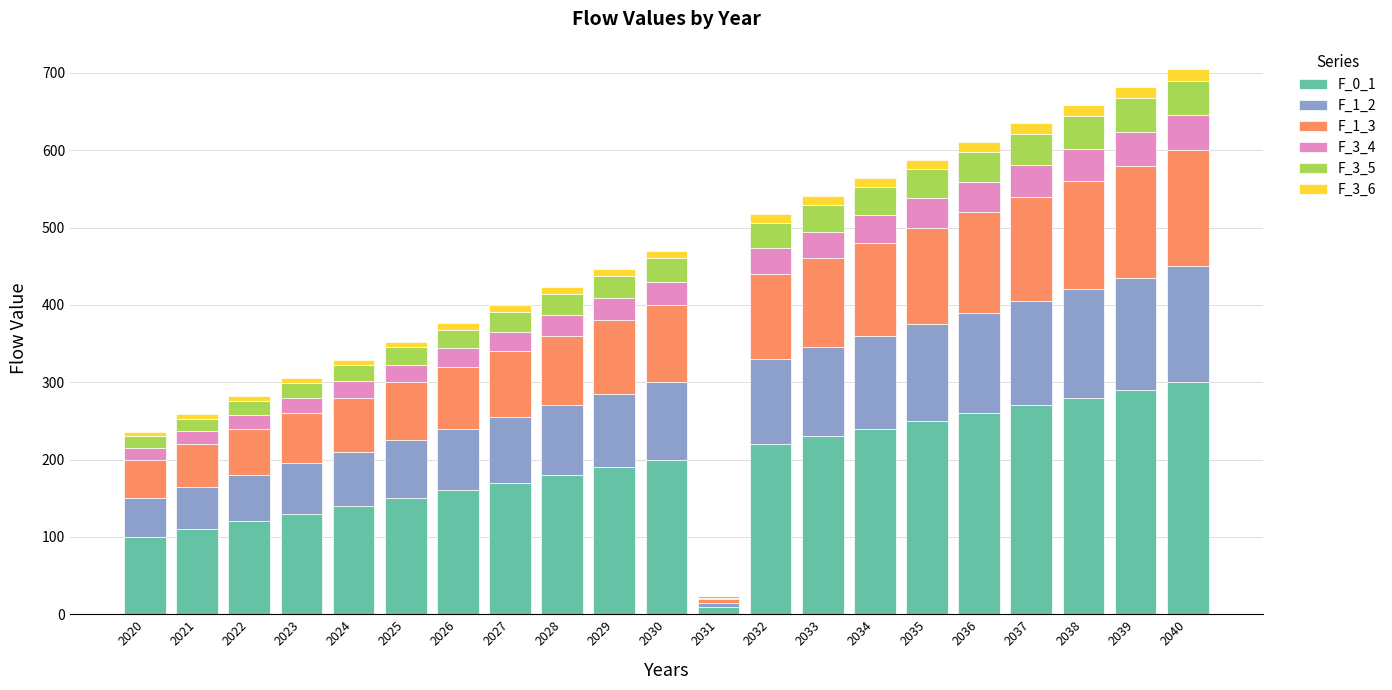

How many data points does each series have?

21